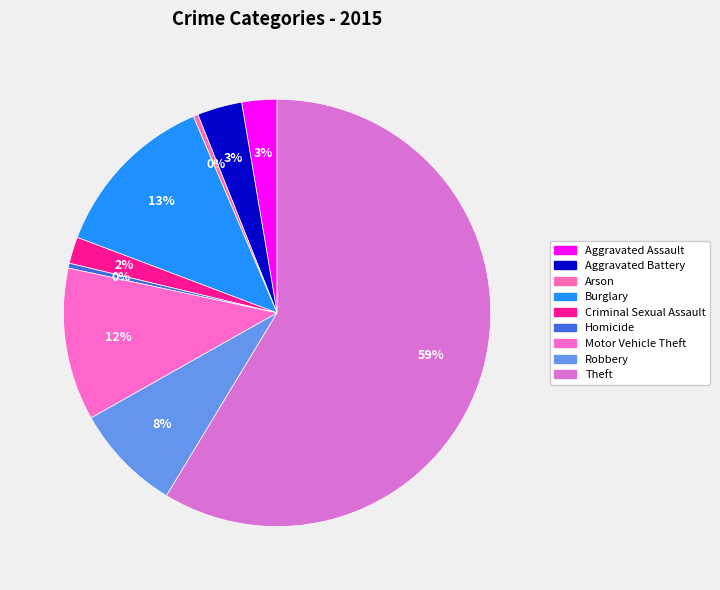

How many segments does this pie chart have?

9